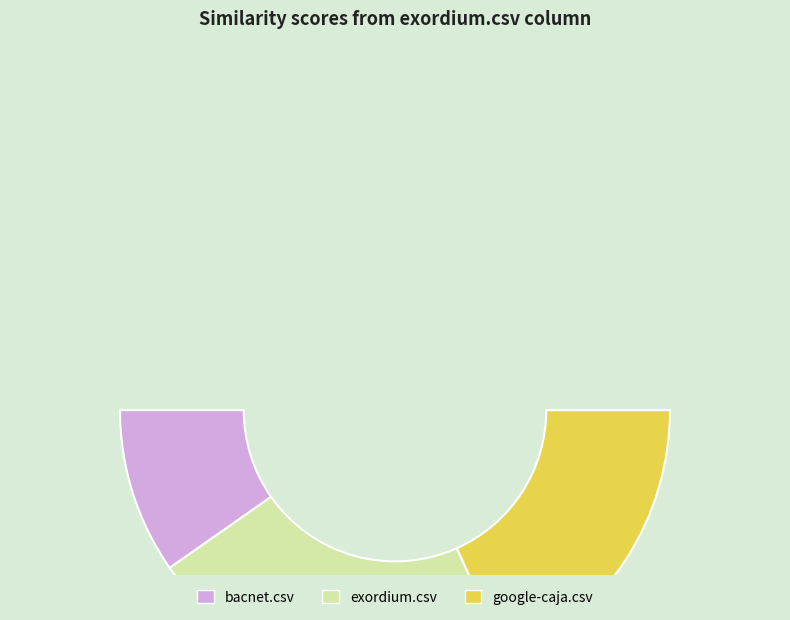

Count the number of slices in the pie.

3